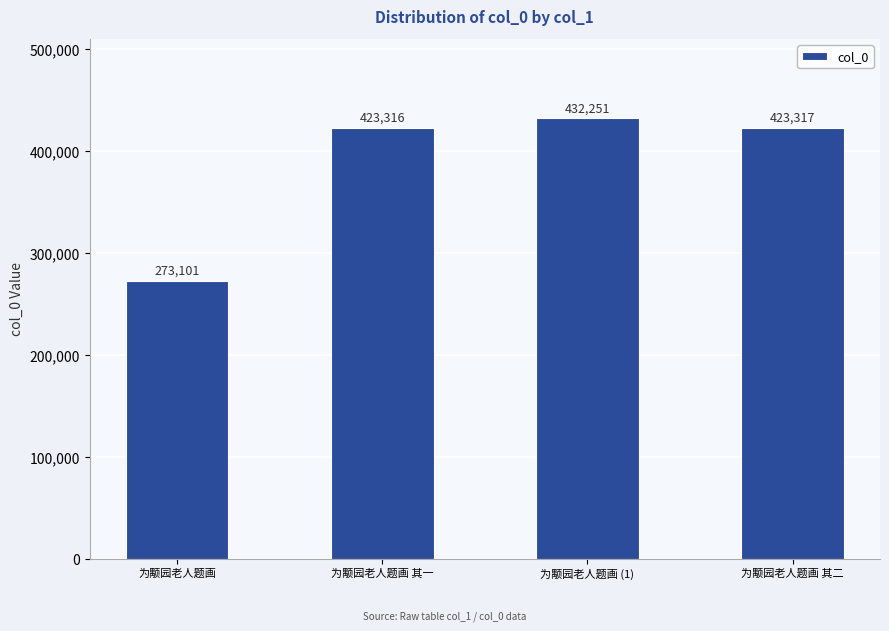

What is the minimum value shown in the chart?

273101